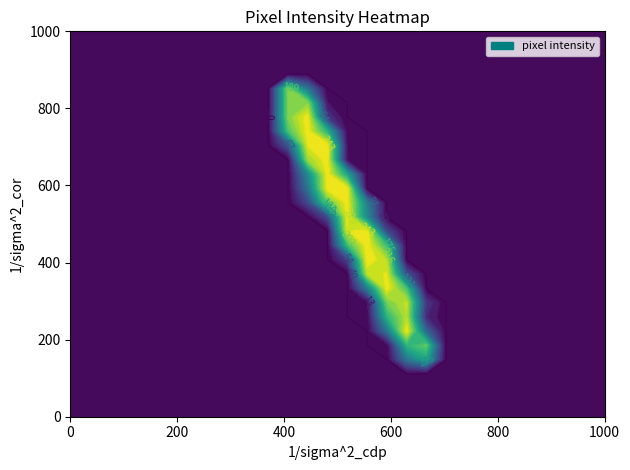

Reading left to right, transcribe all the data shown in this chart.

row_0: col_0=0	col_1=0	col_2=0	col_3=0	col_4=0	col_5=0	col_6=0	col_7=0	col_8=0	col_9=0	col_10=0	col_11=0	col_12=0	col_13=0	col_14=0	col_15=0	col_16=0	col_17=0	col_18=0	col_19=0	col_20=0	col_21=0	col_22=0	col_23=0	col_24=0	col_25=0	col_26=0	col_27=0
row_1: col_0=0	col_1=0	col_2=0	col_3=0	col_4=0	col_5=0	col_6=0	col_7=0	col_8=0	col_9=0	col_10=0	col_11=0	col_12=0	col_13=0	col_14=0	col_15=0	col_16=0	col_17=0	col_18=0	col_19=0	col_20=0	col_21=0	col_22=0	col_23=0	col_24=0	col_25=0	col_26=0	col_27=0
row_2: col_0=0	col_1=0	col_2=0	col_3=0	col_4=0	col_5=0	col_6=0	col_7=0	col_8=0	col_9=0	col_10=0	col_11=0	col_12=0	col_13=0	col_14=0	col_15=0	col_16=0	col_17=0	col_18=0	col_19=0	col_20=0	col_21=0	col_22=0	col_23=0	col_24=0	col_25=0	col_26=0	col_27=0
row_3: col_0=0	col_1=0	col_2=0	col_3=0	col_4=0	col_5=0	col_6=0	col_7=0	col_8=0	col_9=0	col_10=0	col_11=0	col_12=0	col_13=0	col_14=0	col_15=0	col_16=0	col_17=0	col_18=0	col_19=0	col_20=0	col_21=0	col_22=0	col_23=0	col_24=0	col_25=0	col_26=0	col_27=0
row_4: col_0=0	col_1=0	col_2=0	col_3=0	col_4=0	col_5=0	col_6=0	col_7=0	col_8=0	col_9=0	col_10=0	col_11=0	col_12=0	col_13=0	col_14=0	col_15=0	col_16=0	col_17=101	col_18=148	col_19=0	col_20=0	col_21=0	col_22=0	col_23=0	col_24=0	col_25=0	col_26=0	col_27=0
row_5: col_0=0	col_1=0	col_2=0	col_3=0	col_4=0	col_5=0	col_6=0	col_7=0	col_8=0	col_9=0	col_10=0	col_11=0	col_12=0	col_13=0	col_14=0	col_15=0	col_16=3	col_17=167	col_18=193	col_19=0	col_20=0	col_21=0	col_22=0	col_23=0	col_24=0	col_25=0	col_26=0	col_27=0
row_6: col_0=0	col_1=0	col_2=0	col_3=0	col_4=0	col_5=0	col_6=0	col_7=0	col_8=0	col_9=0	col_10=0	col_11=0	col_12=0	col_13=0	col_14=0	col_15=0	col_16=100	col_17=253	col_18=84	col_19=0	col_20=0	col_21=0	col_22=0	col_23=0	col_24=0	col_25=0	col_26=0	col_27=0
row_7: col_0=0	col_1=0	col_2=0	col_3=0	col_4=0	col_5=0	col_6=0	col_7=0	col_8=0	col_9=0	col_10=0	col_11=0	col_12=0	col_13=0	col_14=0	col_15=3	col_16=166	col_17=229	col_18=28	col_19=0	col_20=0	col_21=0	col_22=0	col_23=0	col_24=0	col_25=0	col_26=0	col_27=0
row_8: col_0=0	col_1=0	col_2=0	col_3=0	col_4=0	col_5=0	col_6=0	col_7=0	col_8=0	col_9=0	col_10=0	col_11=0	col_12=0	col_13=0	col_14=0	col_15=7	col_16=202	col_17=234	col_18=41	col_19=0	col_20=0	col_21=0	col_22=0	col_23=0	col_24=0	col_25=0	col_26=0	col_27=0
row_9: col_0=0	col_1=0	col_2=0	col_3=0	col_4=0	col_5=0	col_6=0	col_7=0	col_8=0	col_9=0	col_10=0	col_11=0	col_12=0	col_13=0	col_14=0	col_15=106	col_16=253	col_17=182	col_18=0	col_19=0	col_20=0	col_21=0	col_22=0	col_23=0	col_24=0	col_25=0	col_26=0	col_27=0
row_10: col_0=0	col_1=0	col_2=0	col_3=0	col_4=0	col_5=0	col_6=0	col_7=0	col_8=0	col_9=0	col_10=0	col_11=0	col_12=0	col_13=0	col_14=0	col_15=232	col_16=245	col_17=64	col_18=0	col_19=0	col_20=0	col_21=0	col_22=0	col_23=0	col_24=0	col_25=0	col_26=0	col_27=0
row_11: col_0=0	col_1=0	col_2=0	col_3=0	col_4=0	col_5=0	col_6=0	col_7=0	col_8=0	col_9=0	col_10=0	col_11=0	col_12=0	col_13=0	col_14=47	col_15=255	col_16=229	col_17=0	col_18=0	col_19=0	col_20=0	col_21=0	col_22=0	col_23=0	col_24=0	col_25=0	col_26=0	col_27=0
row_12: col_0=0	col_1=0	col_2=0	col_3=0	col_4=0	col_5=0	col_6=0	col_7=0	col_8=0	col_9=0	col_10=0	col_11=0	col_12=0	col_13=0	col_14=173	col_15=255	col_16=177	col_17=0	col_18=0	col_19=0	col_20=0	col_21=0	col_22=0	col_23=0	col_24=0	col_25=0	col_26=0	col_27=0
row_13: col_0=0	col_1=0	col_2=0	col_3=0	col_4=0	col_5=0	col_6=0	col_7=0	col_8=0	col_9=0	col_10=0	col_11=0	col_12=0	col_13=0	col_14=242	col_15=249	col_16=57	col_17=0	col_18=0	col_19=0	col_20=0	col_21=0	col_22=0	col_23=0	col_24=0	col_25=0	col_26=0	col_27=0
row_14: col_0=0	col_1=0	col_2=0	col_3=0	col_4=0	col_5=0	col_6=0	col_7=0	col_8=0	col_9=0	col_10=0	col_11=0	col_12=0	col_13=58	col_14=249	col_15=123	col_16=0	col_17=0	col_18=0	col_19=0	col_20=0	col_21=0	col_22=0	col_23=0	col_24=0	col_25=0	col_26=0	col_27=0
row_15: col_0=0	col_1=0	col_2=0	col_3=0	col_4=0	col_5=0	col_6=0	col_7=0	col_8=0	col_9=0	col_10=0	col_11=0	col_12=56	col_13=192	col_14=253	col_15=110	col_16=0	col_17=0	col_18=0	col_19=0	col_20=0	col_21=0	col_22=0	col_23=0	col_24=0	col_25=0	col_26=0	col_27=0
row_16: col_0=0	col_1=0	col_2=0	col_3=0	col_4=0	col_5=0	col_6=0	col_7=0	col_8=0	col_9=0	col_10=0	col_11=0	col_12=98	col_13=253	col_14=253	col_15=0	col_16=0	col_17=0	col_18=0	col_19=0	col_20=0	col_21=0	col_22=0	col_23=0	col_24=0	col_25=0	col_26=0	col_27=0
row_17: col_0=0	col_1=0	col_2=0	col_3=0	col_4=0	col_5=0	col_6=0	col_7=0	col_8=0	col_9=0	col_10=0	col_11=0	col_12=121	col_13=253	col_14=149	col_15=0	col_16=0	col_17=0	col_18=0	col_19=0	col_20=0	col_21=0	col_22=0	col_23=0	col_24=0	col_25=0	col_26=0	col_27=0
row_18: col_0=0	col_1=0	col_2=0	col_3=0	col_4=0	col_5=0	col_6=0	col_7=0	col_8=0	col_9=0	col_10=0	col_11=0	col_12=218	col_13=253	col_14=11	col_15=0	col_16=0	col_17=0	col_18=0	col_19=0	col_20=0	col_21=0	col_22=0	col_23=0	col_24=0	col_25=0	col_26=0	col_27=0
row_19: col_0=0	col_1=0	col_2=0	col_3=0	col_4=0	col_5=0	col_6=0	col_7=0	col_8=0	col_9=0	col_10=0	col_11=66	col_12=245	col_13=253	col_14=11	col_15=0	col_16=0	col_17=0	col_18=0	col_19=0	col_20=0	col_21=0	col_22=0	col_23=0	col_24=0	col_25=0	col_26=0	col_27=0
row_20: col_0=0	col_1=0	col_2=0	col_3=0	col_4=0	col_5=0	col_6=0	col_7=0	col_8=0	col_9=0	col_10=0	col_11=183	col_12=253	col_13=164	col_14=3	col_15=0	col_16=0	col_17=0	col_18=0	col_19=0	col_20=0	col_21=0	col_22=0	col_23=0	col_24=0	col_25=0	col_26=0	col_27=0
row_21: col_0=0	col_1=0	col_2=0	col_3=0	col_4=0	col_5=0	col_6=0	col_7=0	col_8=0	col_9=0	col_10=0	col_11=206	col_12=253	col_13=40	col_14=0	col_15=0	col_16=0	col_17=0	col_18=0	col_19=0	col_20=0	col_21=0	col_22=0	col_23=0	col_24=0	col_25=0	col_26=0	col_27=0
row_22: col_0=0	col_1=0	col_2=0	col_3=0	col_4=0	col_5=0	col_6=0	col_7=0	col_8=0	col_9=0	col_10=0	col_11=206	col_12=211	col_13=14	col_14=0	col_15=0	col_16=0	col_17=0	col_18=0	col_19=0	col_20=0	col_21=0	col_22=0	col_23=0	col_24=0	col_25=0	col_26=0	col_27=0
row_23: col_0=0	col_1=0	col_2=0	col_3=0	col_4=0	col_5=0	col_6=0	col_7=0	col_8=0	col_9=0	col_10=0	col_11=206	col_12=99	col_13=0	col_14=0	col_15=0	col_16=0	col_17=0	col_18=0	col_19=0	col_20=0	col_21=0	col_22=0	col_23=0	col_24=0	col_25=0	col_26=0	col_27=0
row_24: col_0=0	col_1=0	col_2=0	col_3=0	col_4=0	col_5=0	col_6=0	col_7=0	col_8=0	col_9=0	col_10=0	col_11=0	col_12=0	col_13=0	col_14=0	col_15=0	col_16=0	col_17=0	col_18=0	col_19=0	col_20=0	col_21=0	col_22=0	col_23=0	col_24=0	col_25=0	col_26=0	col_27=0
row_25: col_0=0	col_1=0	col_2=0	col_3=0	col_4=0	col_5=0	col_6=0	col_7=0	col_8=0	col_9=0	col_10=0	col_11=0	col_12=0	col_13=0	col_14=0	col_15=0	col_16=0	col_17=0	col_18=0	col_19=0	col_20=0	col_21=0	col_22=0	col_23=0	col_24=0	col_25=0	col_26=0	col_27=0
row_26: col_0=0	col_1=0	col_2=0	col_3=0	col_4=0	col_5=0	col_6=0	col_7=0	col_8=0	col_9=0	col_10=0	col_11=0	col_12=0	col_13=0	col_14=0	col_15=0	col_16=0	col_17=0	col_18=0	col_19=0	col_20=0	col_21=0	col_22=0	col_23=0	col_24=0	col_25=0	col_26=0	col_27=0
row_27: col_0=0	col_1=0	col_2=0	col_3=0	col_4=0	col_5=0	col_6=0	col_7=0	col_8=0	col_9=0	col_10=0	col_11=0	col_12=0	col_13=0	col_14=0	col_15=0	col_16=0	col_17=0	col_18=0	col_19=0	col_20=0	col_21=0	col_22=0	col_23=0	col_24=0	col_25=0	col_26=0	col_27=0